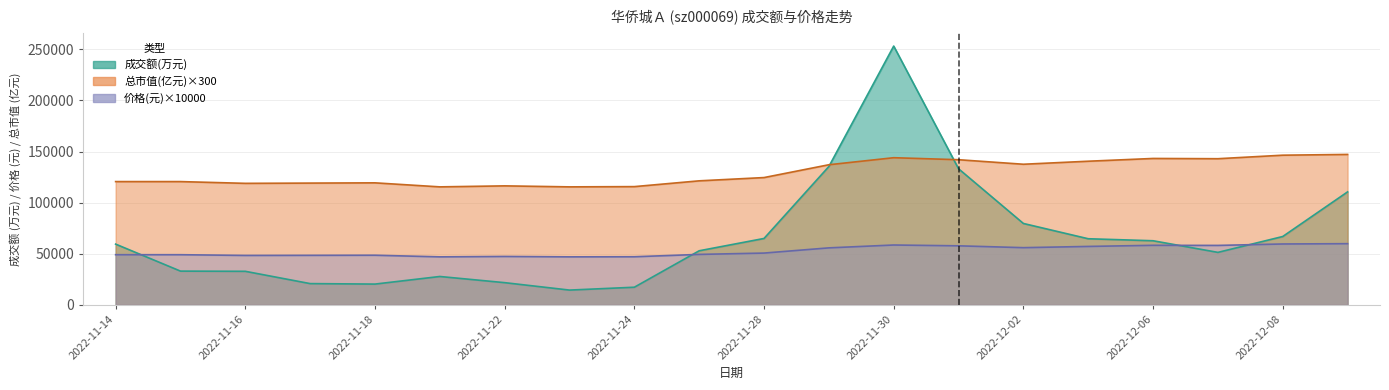

True or false: 价格 has more than 0 interior local peaks.

True